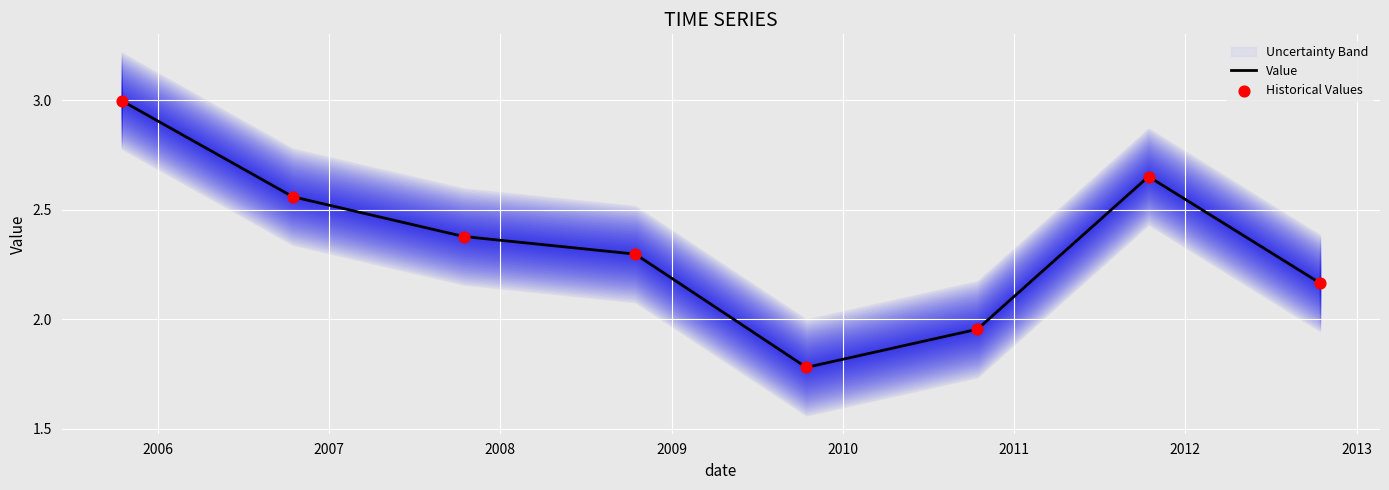

What is the total value across all series at 2006?

5.1